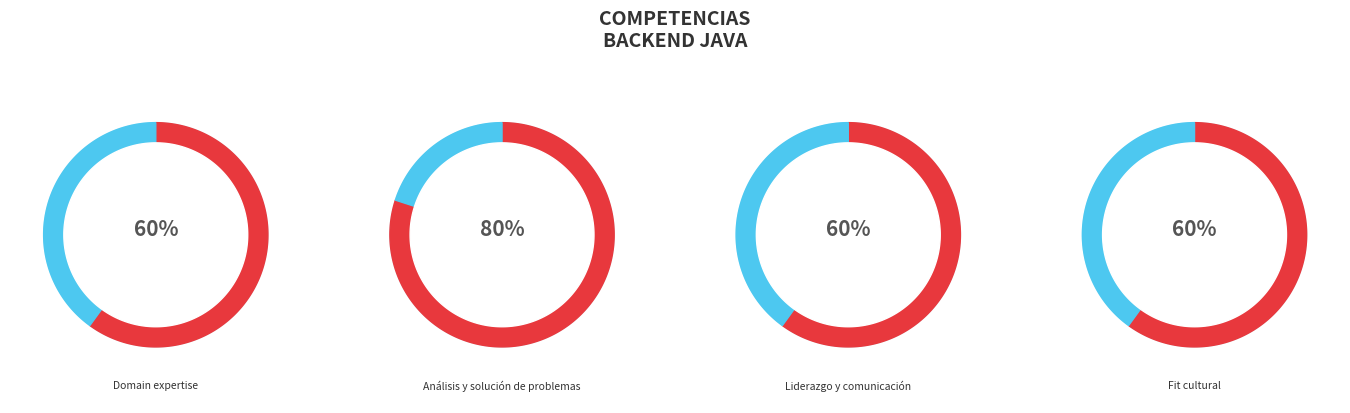

To the nearest percent, what portion does Análisis y solución de problemas represent?

31%